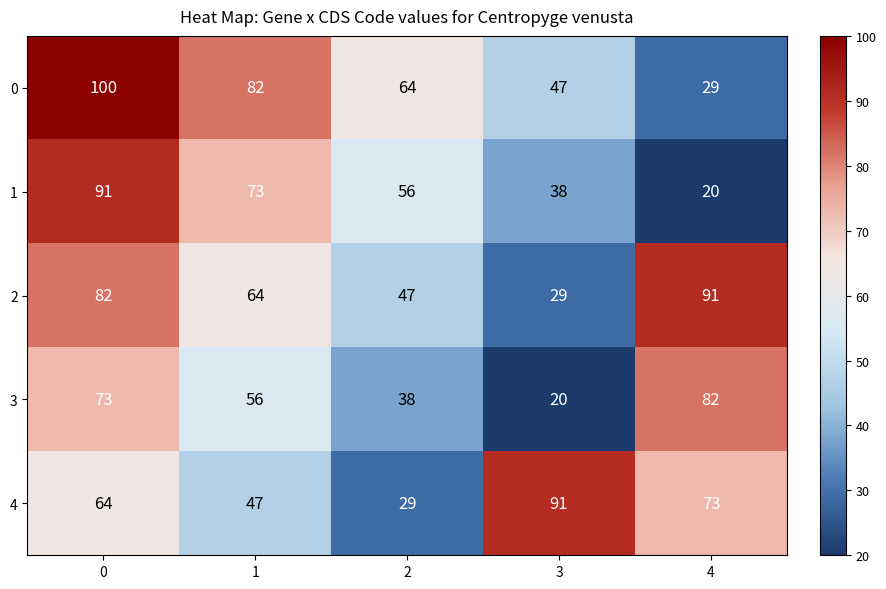

What is the difference between the highest and lowest values at 4?

71